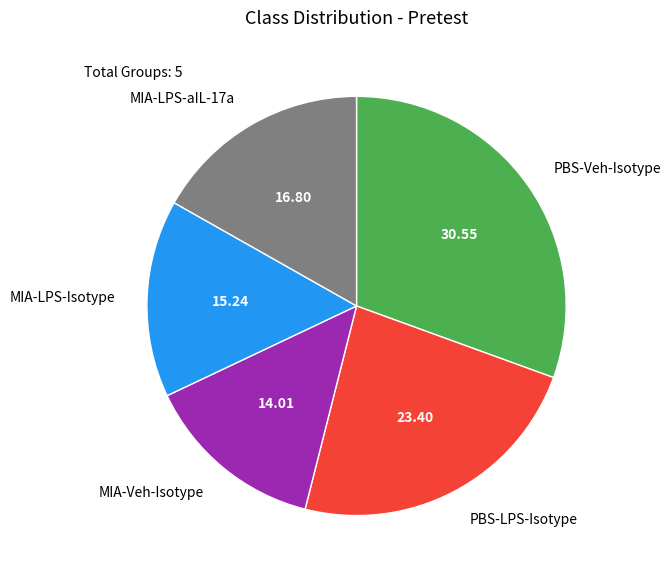

What is the ratio of the value at MIA-Veh-Isotype to the value at MIA-LPS-Isotype?

0.9